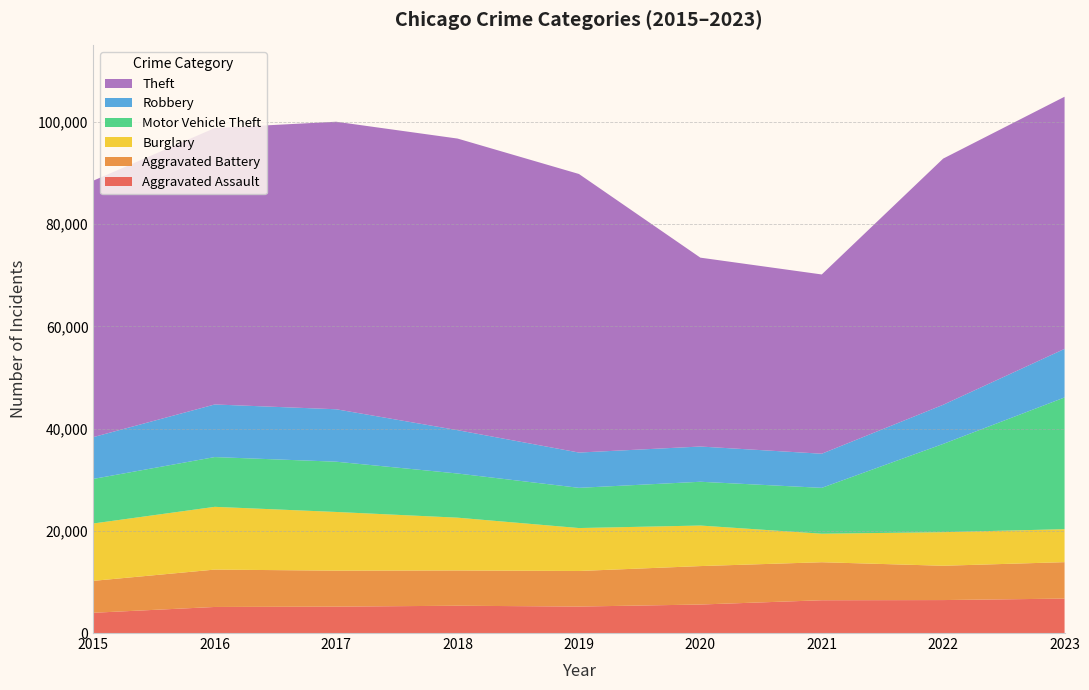

Reading left to right, list all the values displayed in this chart.

Aggravated Assault: 2015=3965	2016=5101	2017=5166	2018=5342	2019=5180	2020=5578	2021=6415	2022=6451	2023=6740
Aggravated Battery: 2015=6247	2016=7315	2017=7041	2018=6903	2019=6961	2020=7524	2021=7441	2022=6714	2023=7131
Burglary: 2015=11227	2016=12282	2017=11487	2018=10332	2019=8405	2020=7934	2021=5581	2022=6572	2023=6456
Motor Vehicle Theft: 2015=8721	2016=9738	2017=9837	2018=8643	2019=7870	2020=8568	2021=8976	2022=17272	2023=25774
Robbery: 2015=8185	2016=10295	2017=10262	2018=8482	2019=6904	2020=6896	2021=6678	2022=7661	2023=9509
Theft: 2015=50189	2016=54094	2017=56273	2018=57069	2019=54517	2020=36964	2021=35082	2022=48178	2023=49347